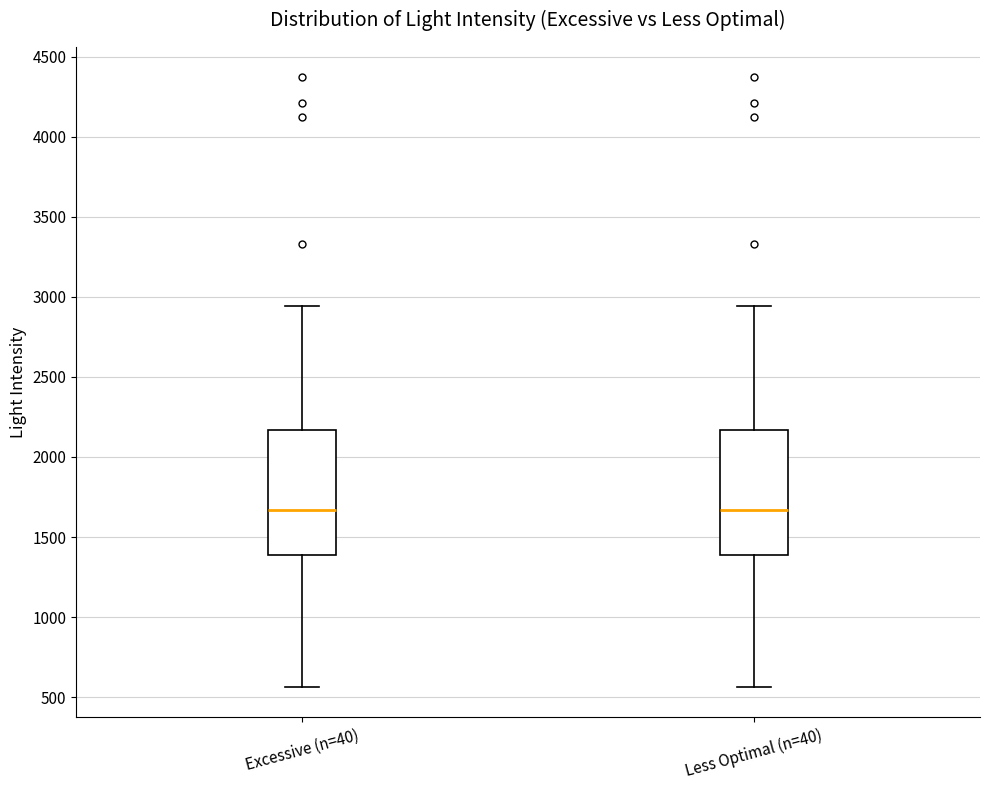

Reading left to right, read every box against the y-axis: the position of its median line, the range the box covers, and the ends of its whiskers. The values are not printed on the chart, so give them approximately, as read against the axis.

Excessive (n=40): median 1650, box 1400 to 2150, whiskers 550 to 2950
Less Optimal (n=40): median 1650, box 1400 to 2150, whiskers 550 to 2950